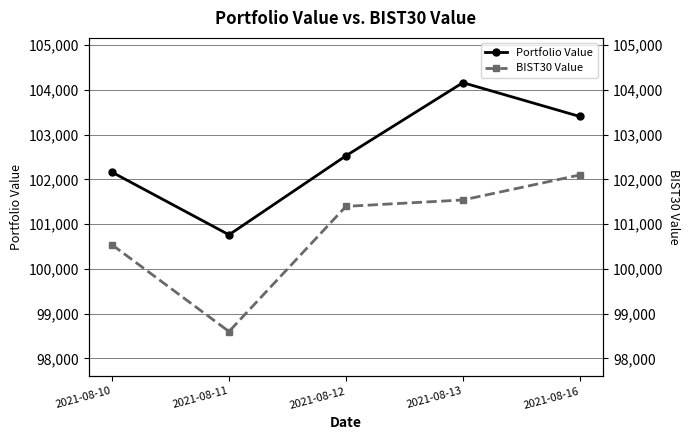

Rank the series by their average value, from highest to lowest.

Portfolio Value, BIST30 Value